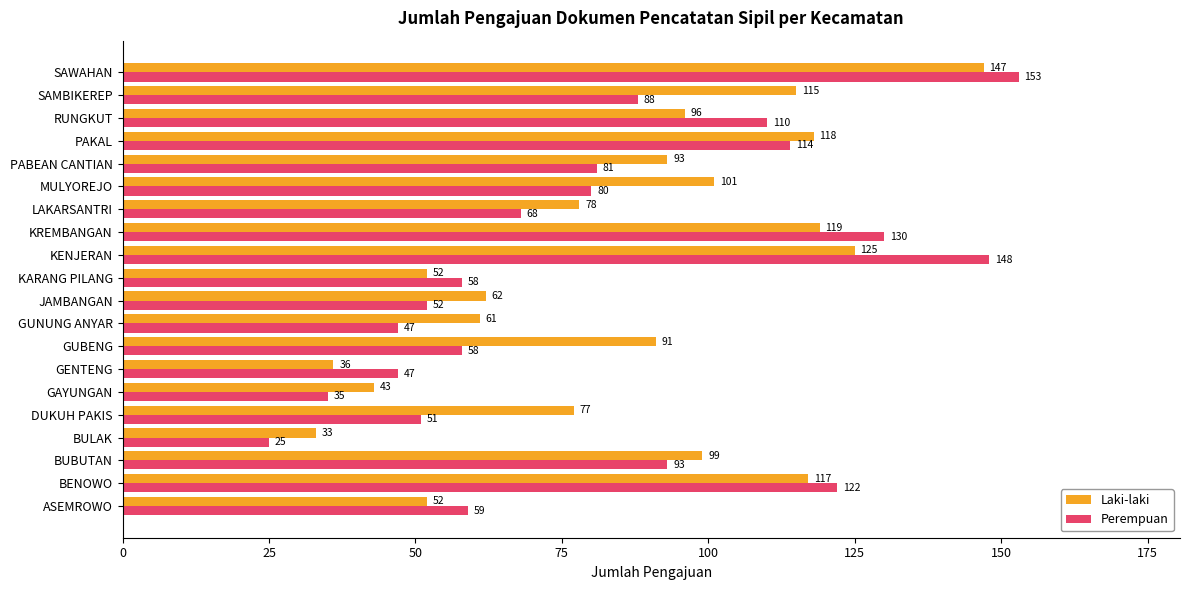

How many distinct data groups are displayed?

2